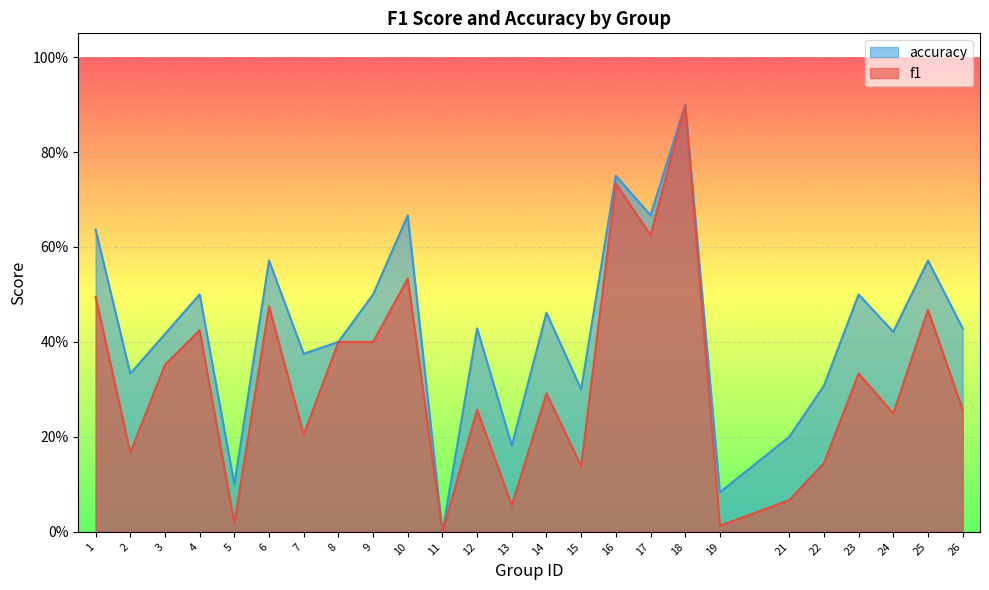

Count the number of categories in the chart.

25